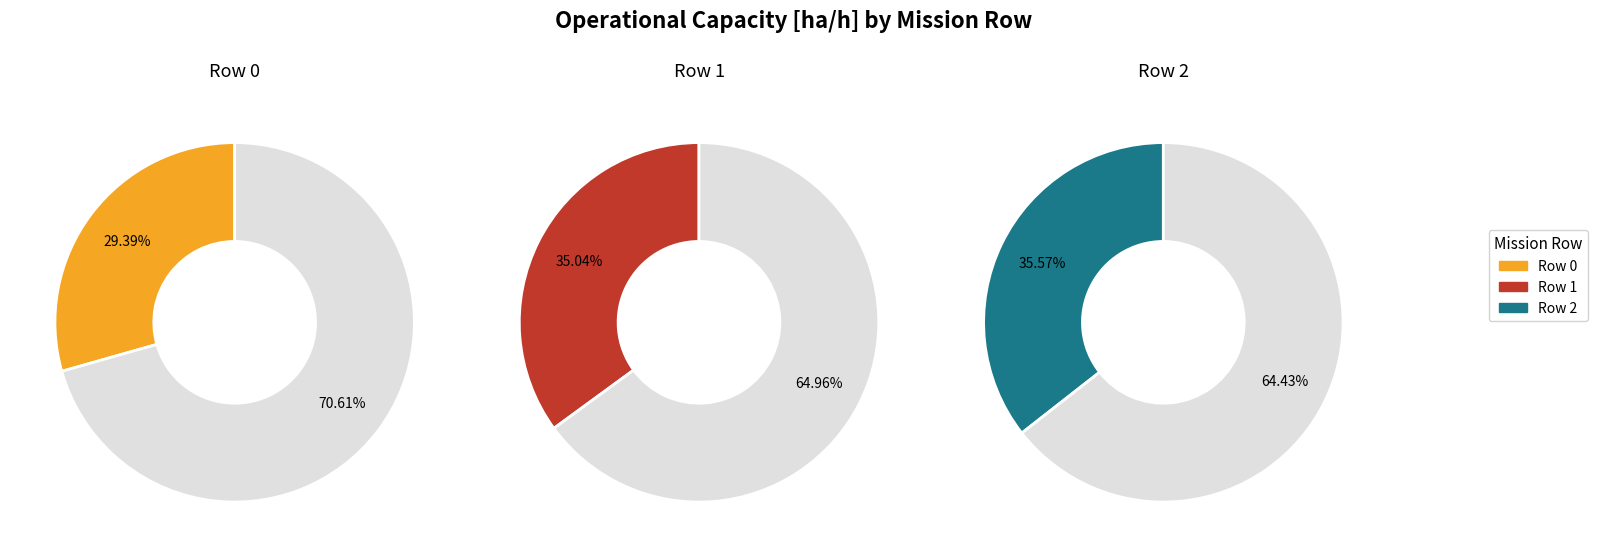

What is the total percentage of Row 1 and Row 2?

70.6%